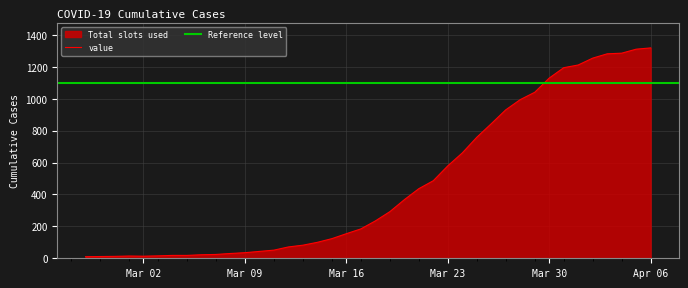

What is the label of the 4th point from the right?

2020-04-03